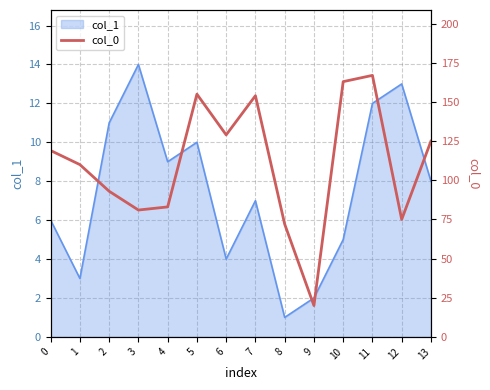

What is the ratio of the value at 7 to the value at 11?

0.9